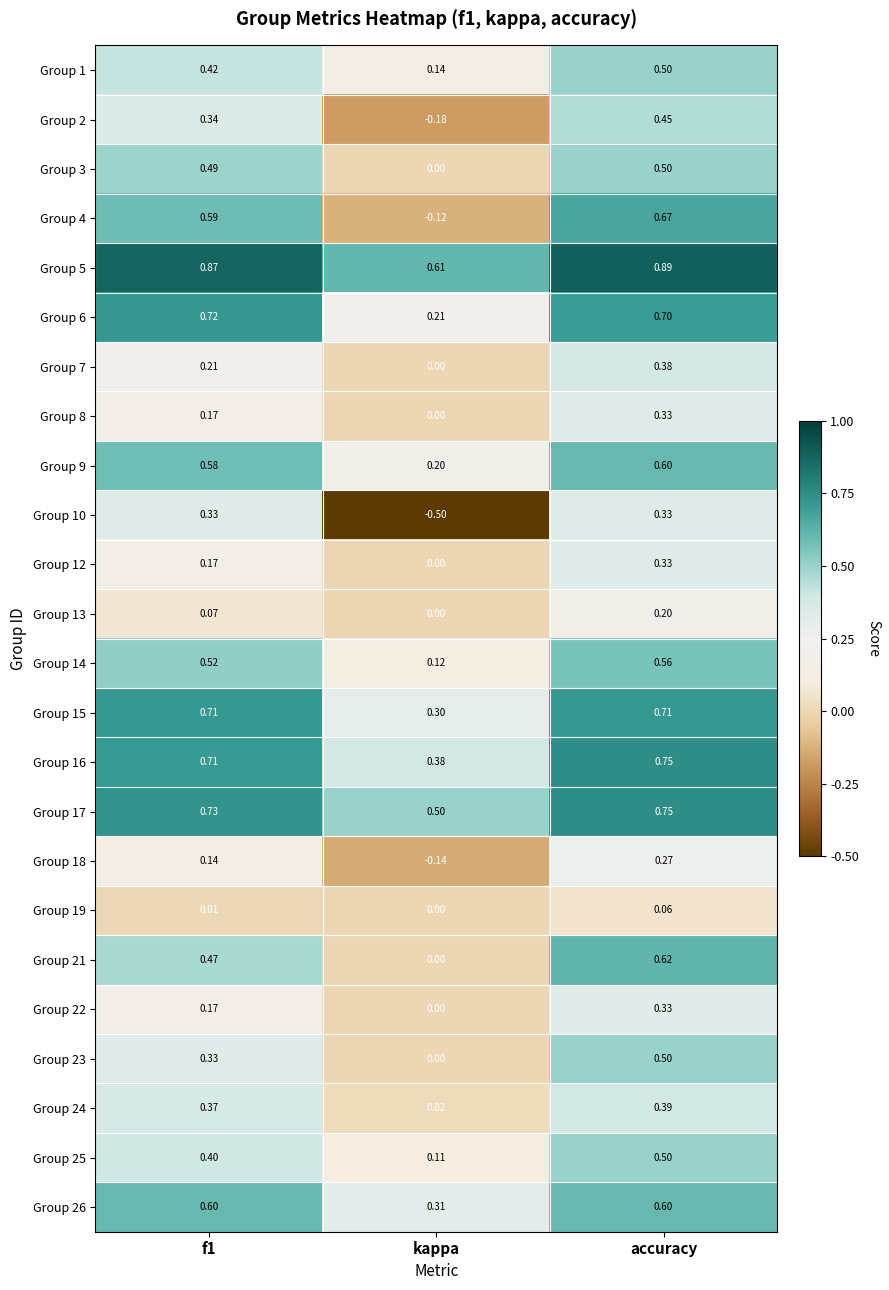

Count the number of categories in the chart.

3